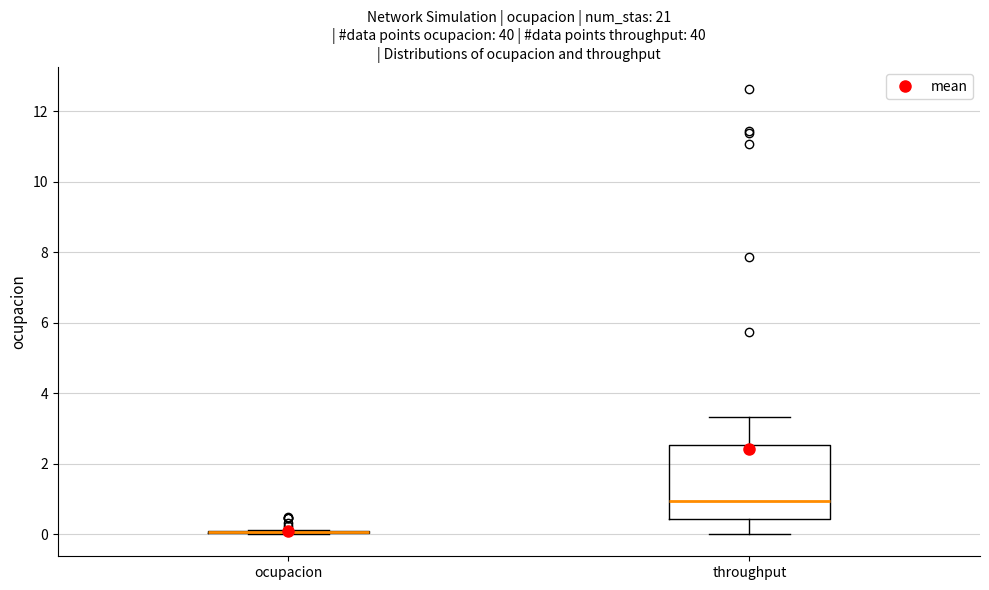

Comparing the boxes themselves (not the whiskers), which one is the tallest?

throughput